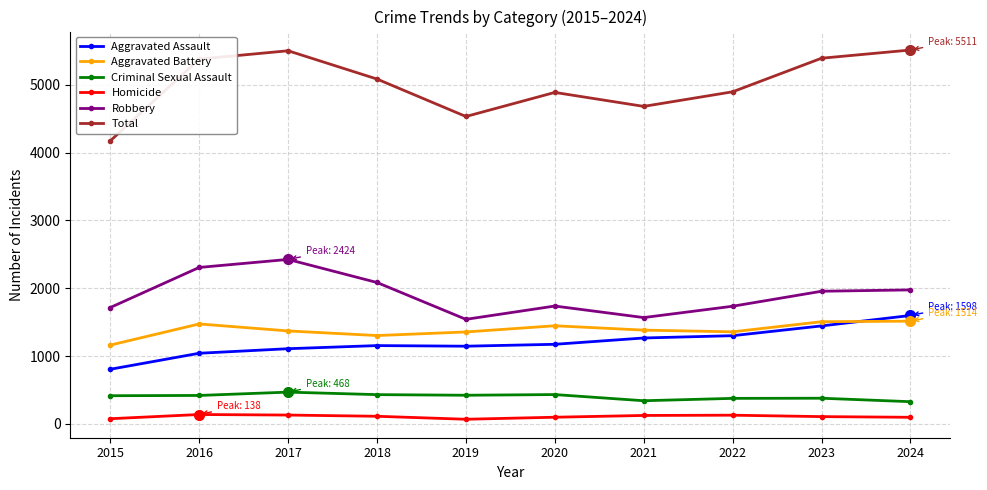

Which series has the largest range (max minus min)?

Total